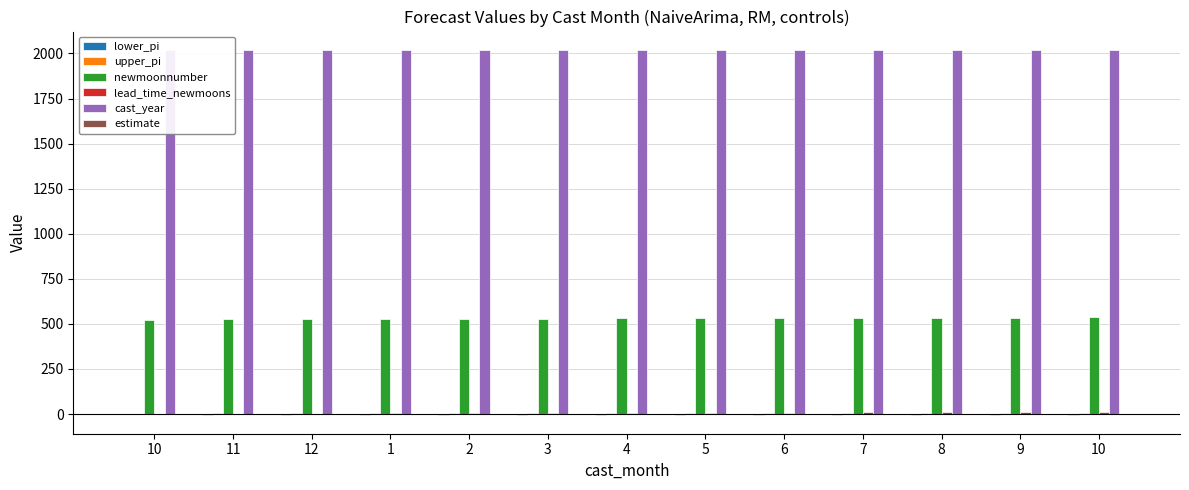

The estimate series shows 0.0 at 10. True or false?

True